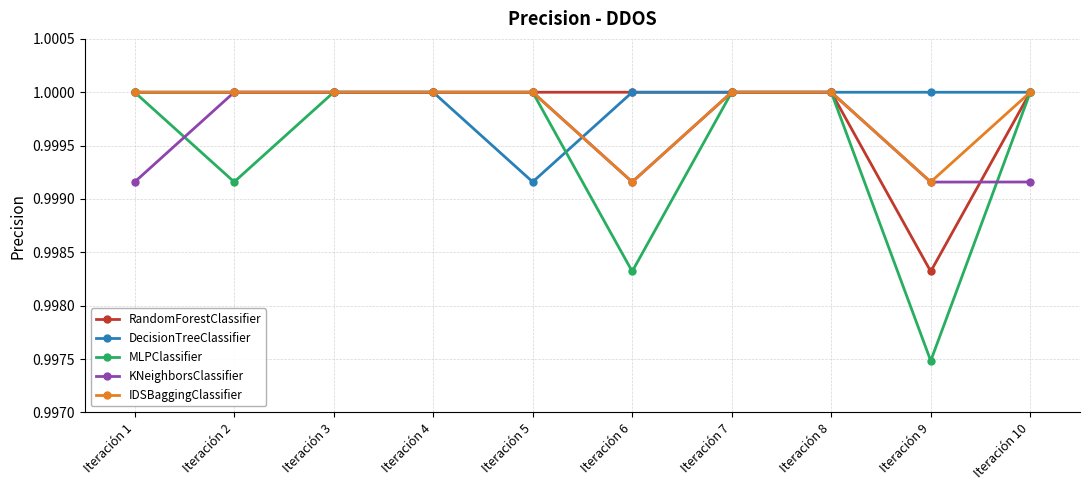

Which series changed the most between Iteración 3 and Iteración 9?

MLPClassifier